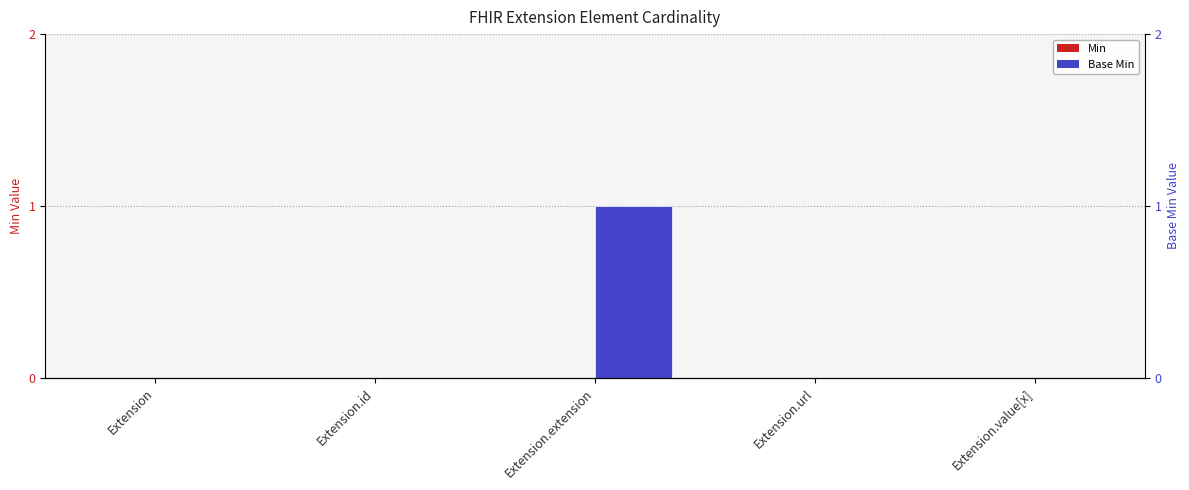

Reading left to right, list all the values displayed in this chart.

Min: Extension=0	Extension.id=0	Extension.extension=0	Extension.url=0	Extension.value[x]=0
Base Min: Extension=0	Extension.id=0	Extension.extension=1	Extension.url=0	Extension.value[x]=0